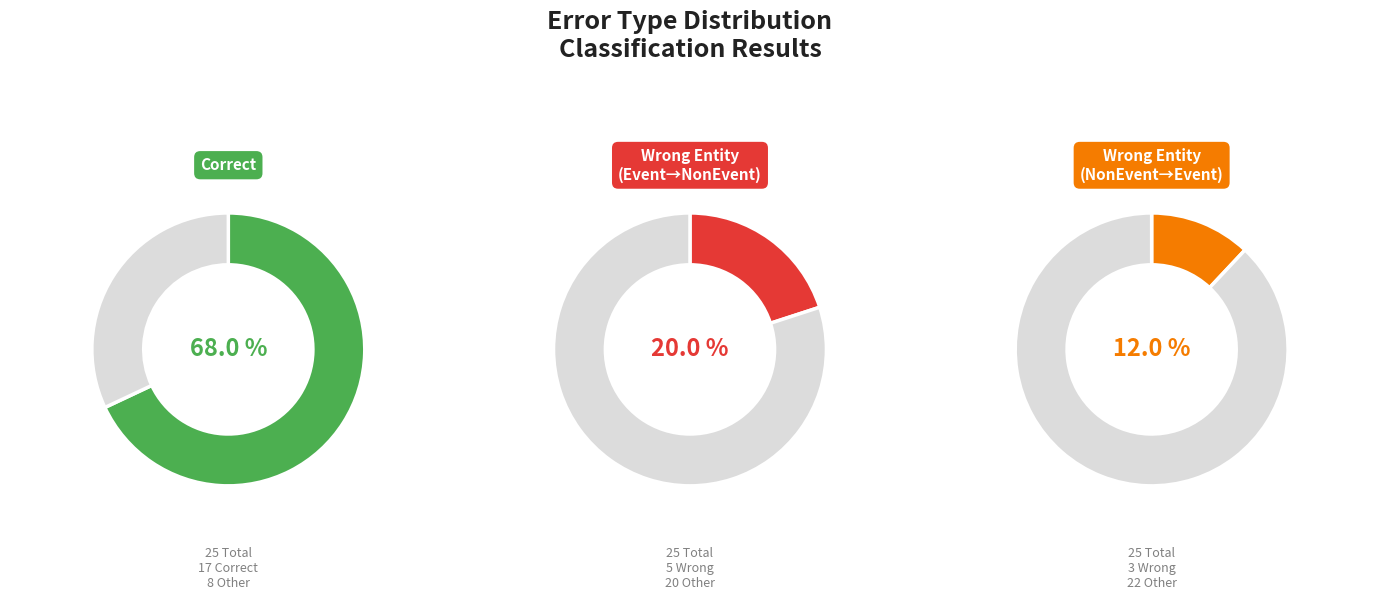

To the nearest percent, what portion does Correct represent?

68%